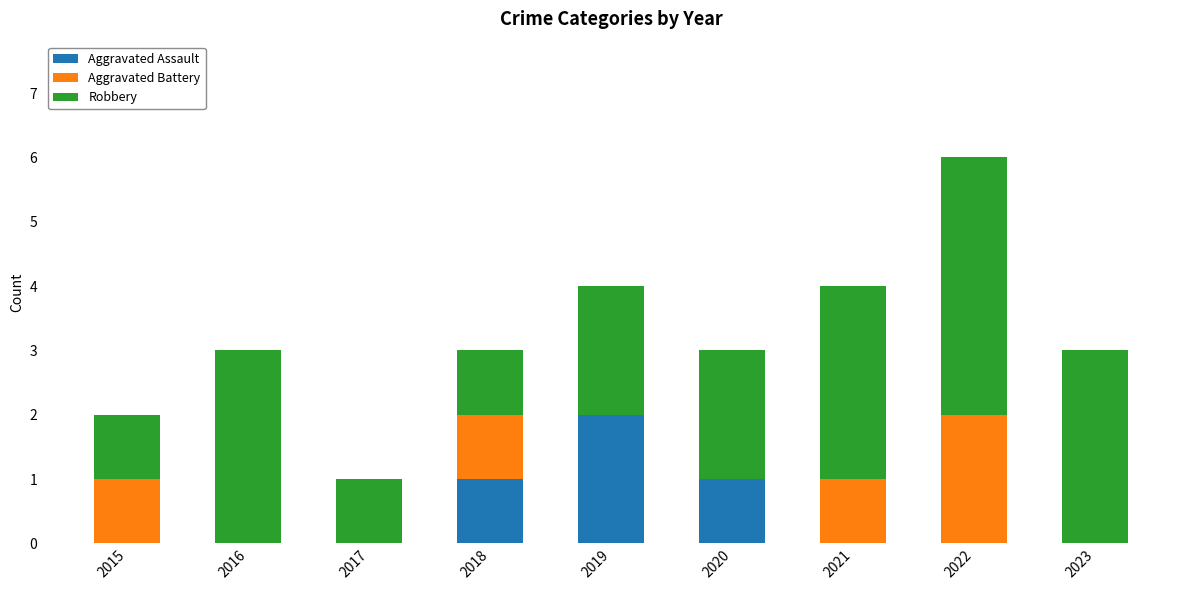

Which category has the highest value in the Aggravated Assault series?

2019